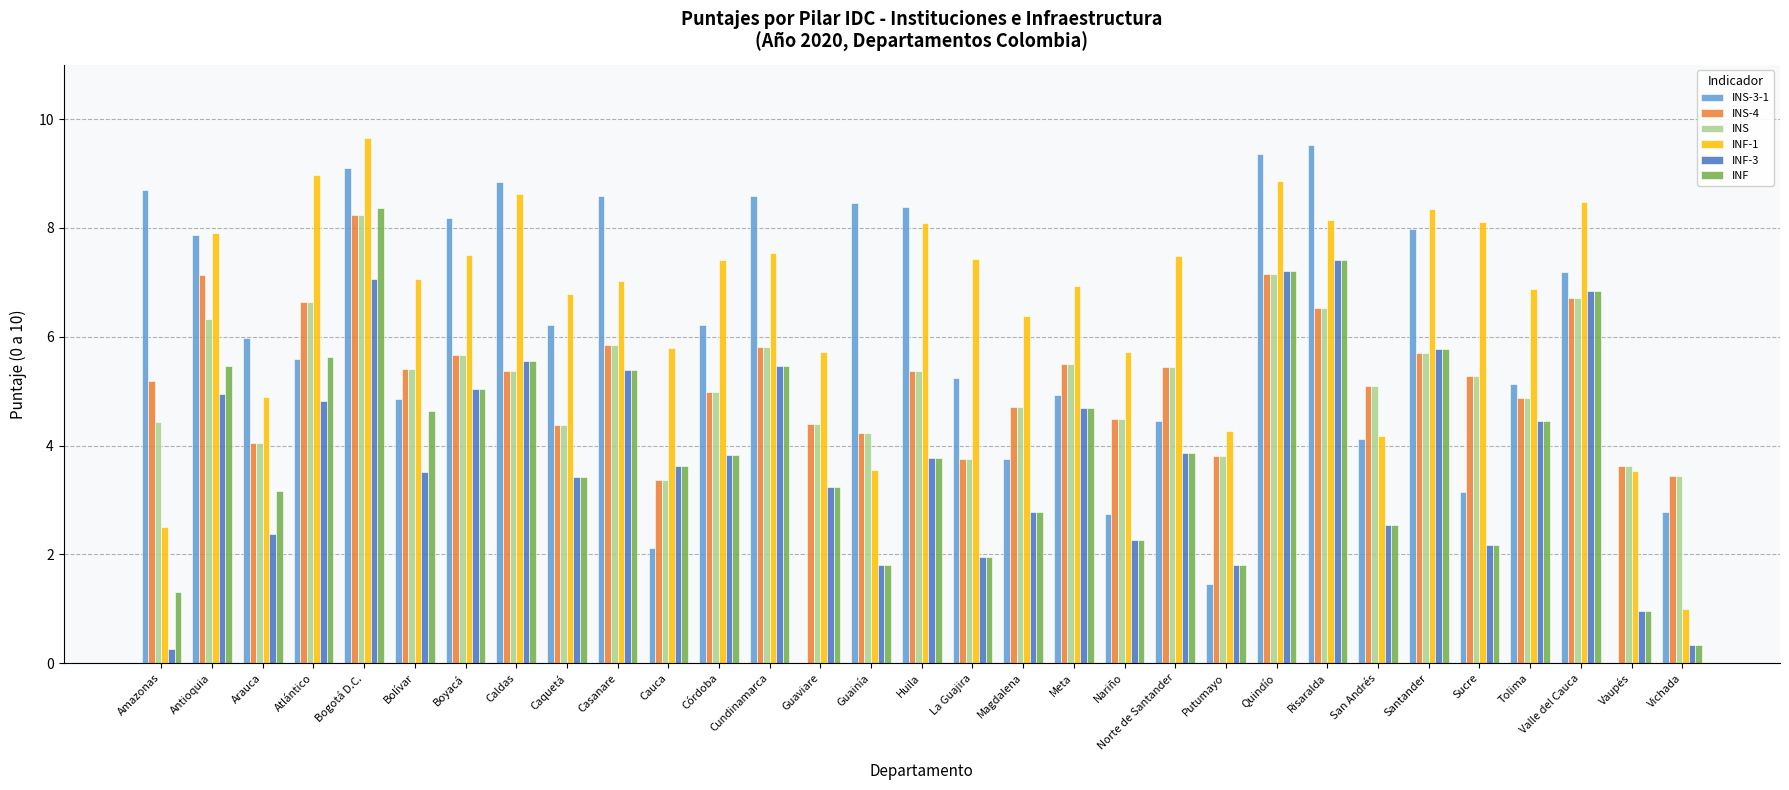

Between Guaviare and Santander, which series saw the biggest shift?

INS-3-1